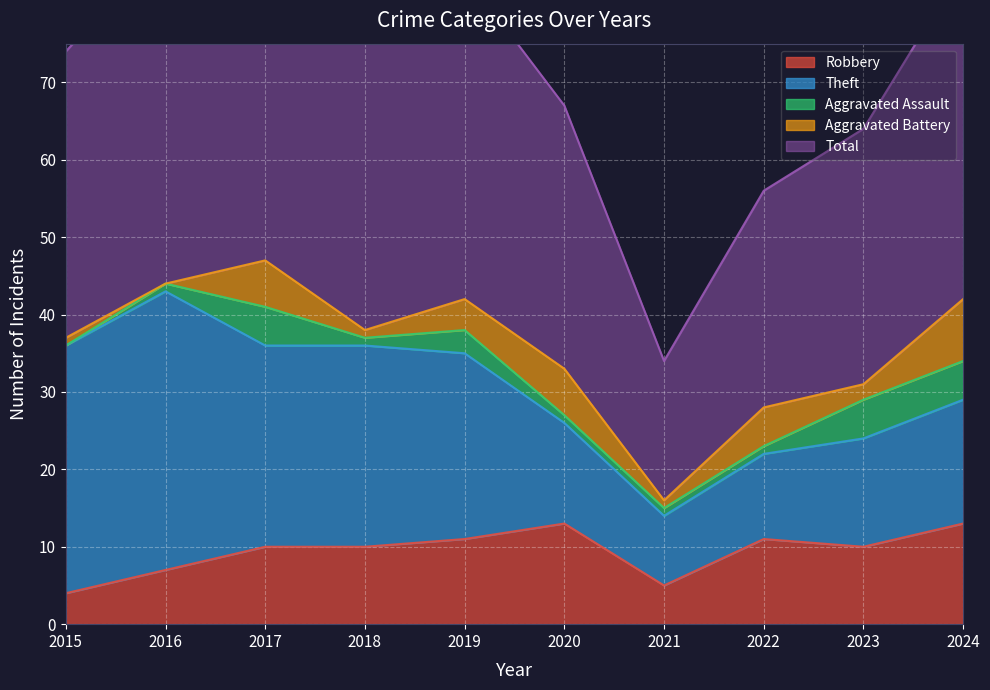

At which label does Aggravated Assault reach its minimum?

2015